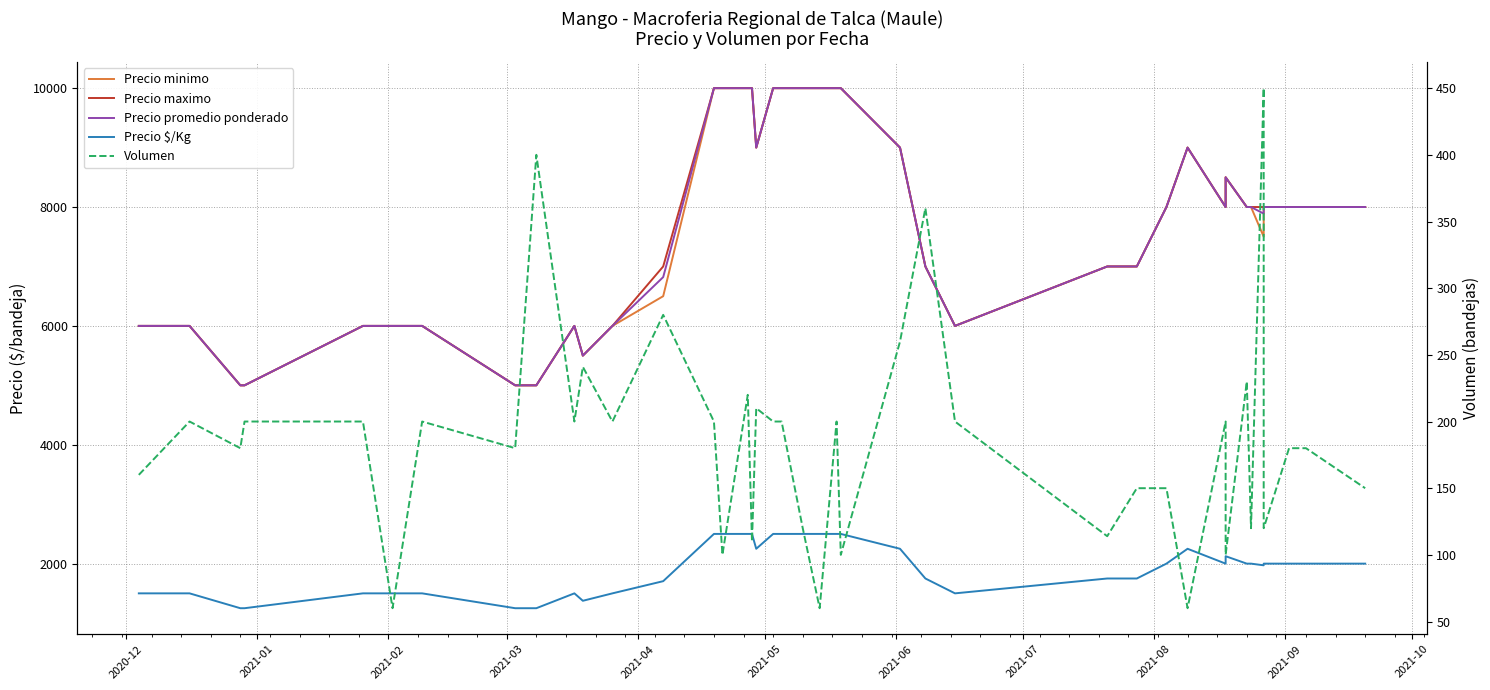

Does the chart display data point markers on the line(s)?

No